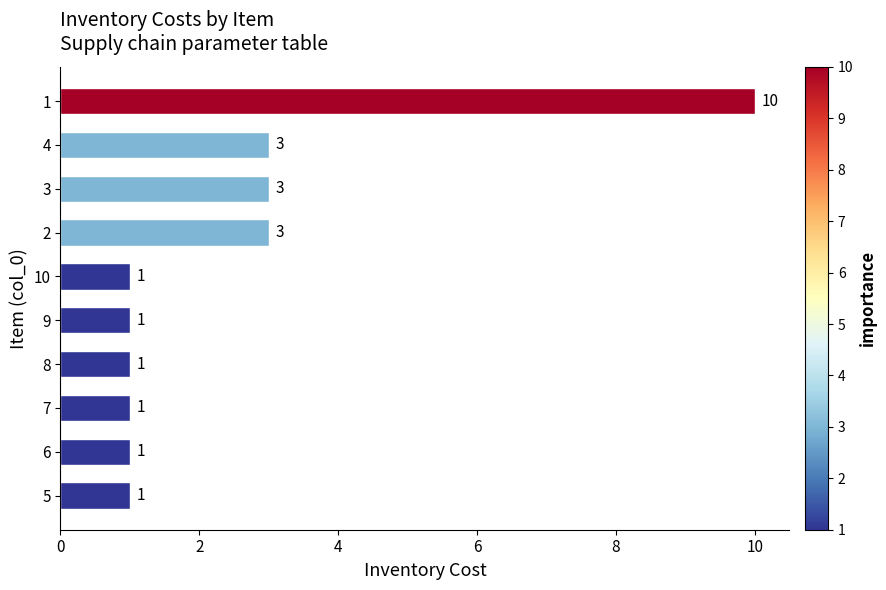

How many values are between 1 and 3?

9